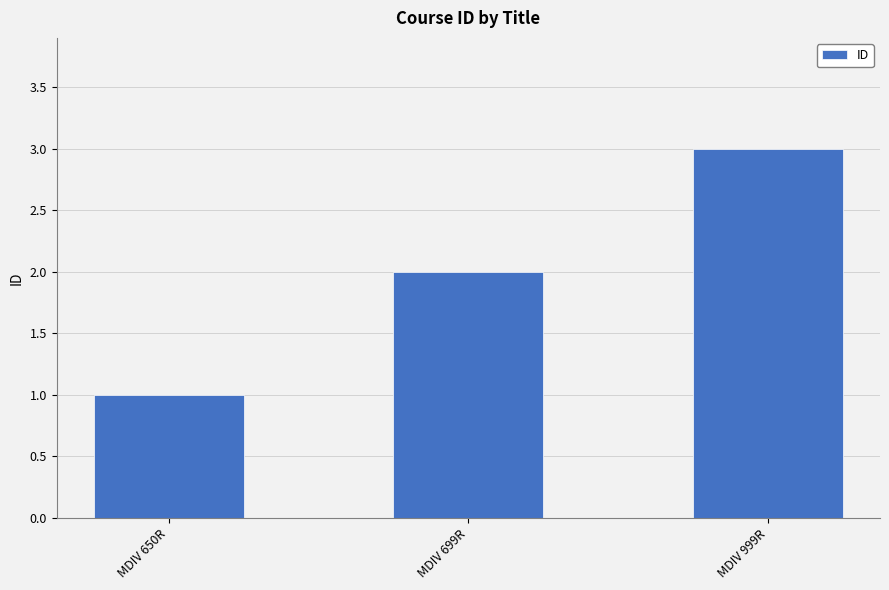

Count the values in the range 1 to 3.

3